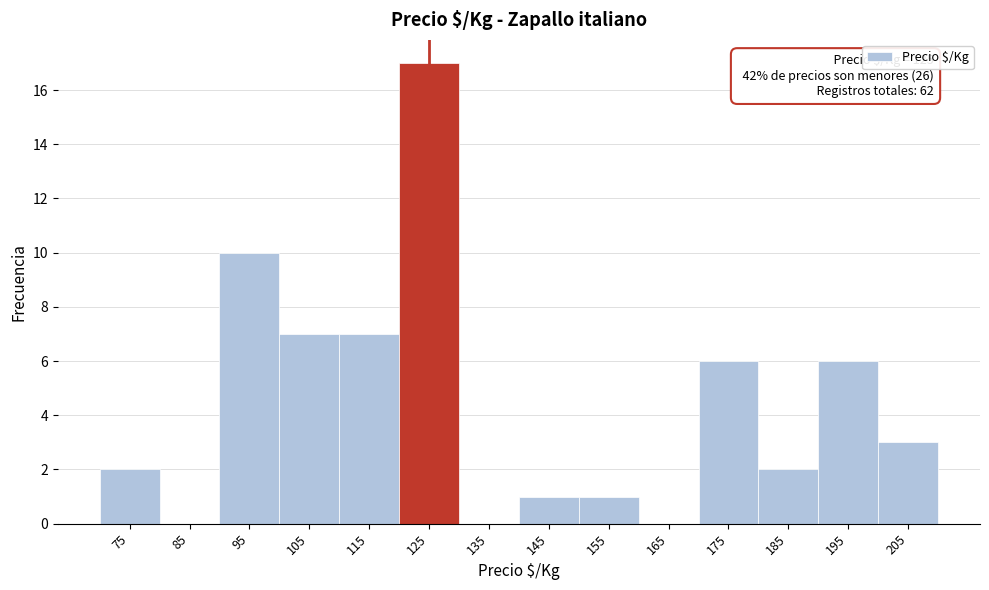

Which range on the x-axis has the tallest bar?

120 to 130